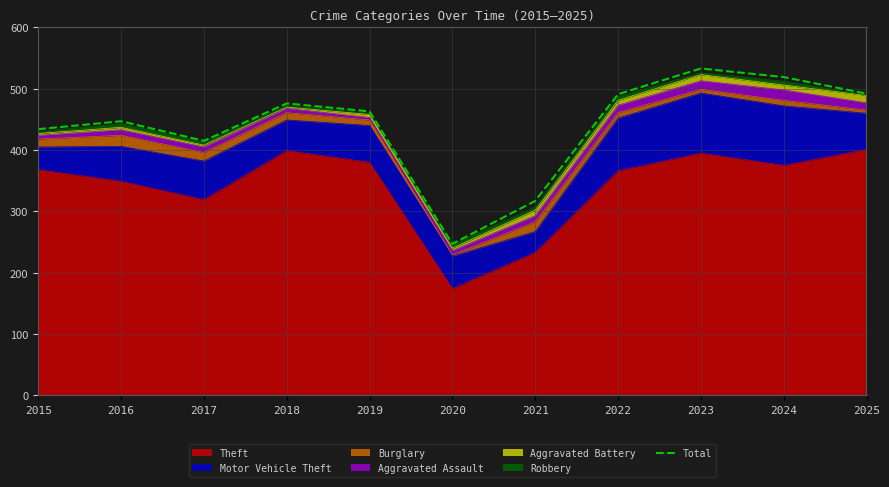

At which label does the data first exceed 463?

2018